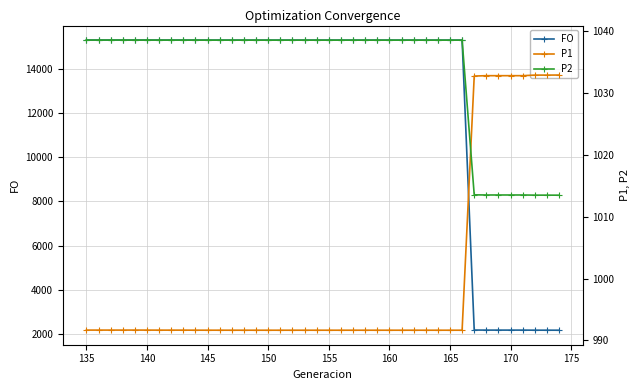

Which series has the largest range (max minus min)?

FO